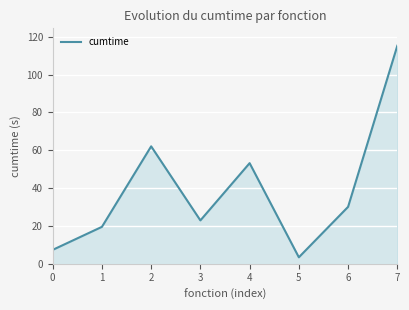

Where is the data nearest to the value 59?

2